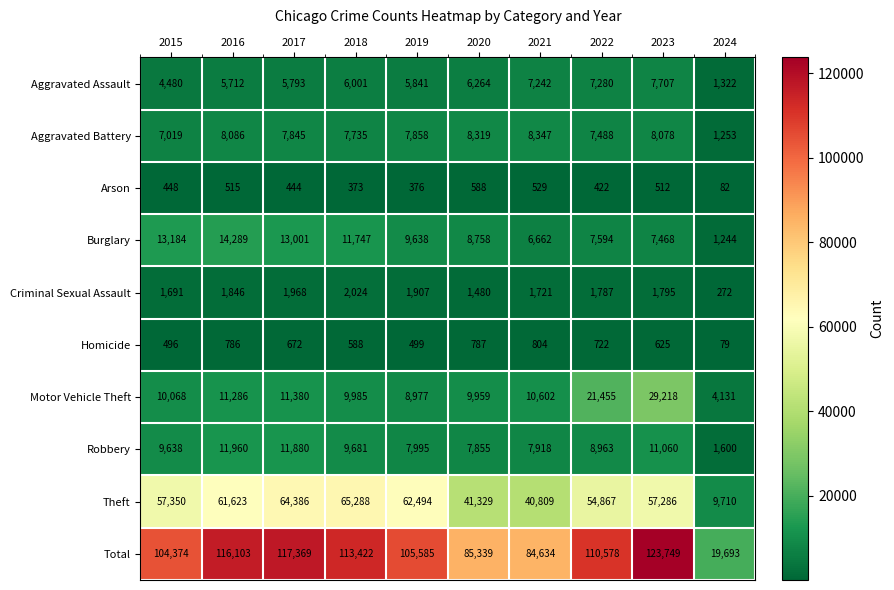

Rank the series at 2015 from lowest to highest value.

Arson, Homicide, Criminal Sexual Assault, Aggravated Assault, Aggravated Battery, Robbery, Motor Vehicle Theft, Burglary, Theft, Total